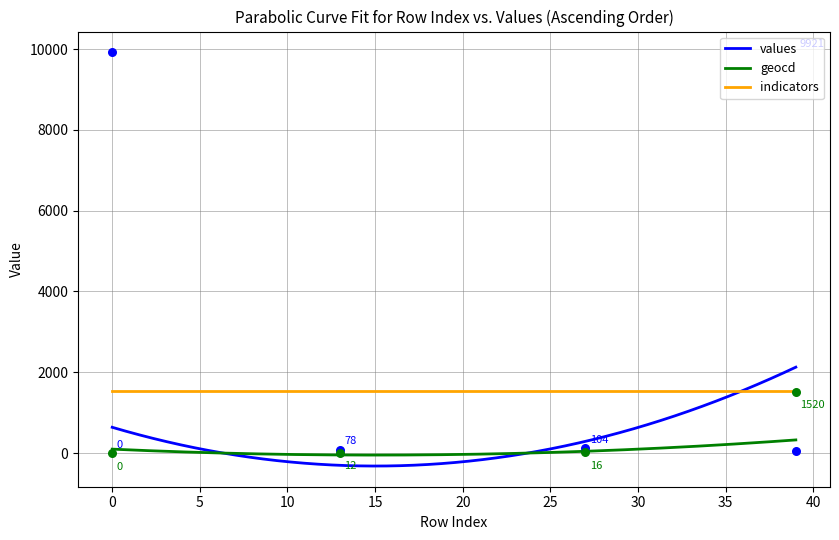

Which series reaches the maximum Y coordinate?

values